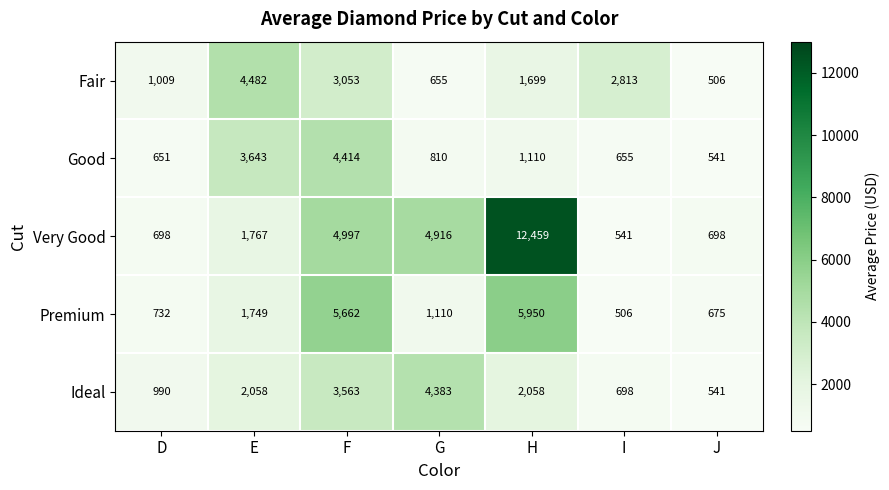

How many data points in Very Good are less than 1767?

3